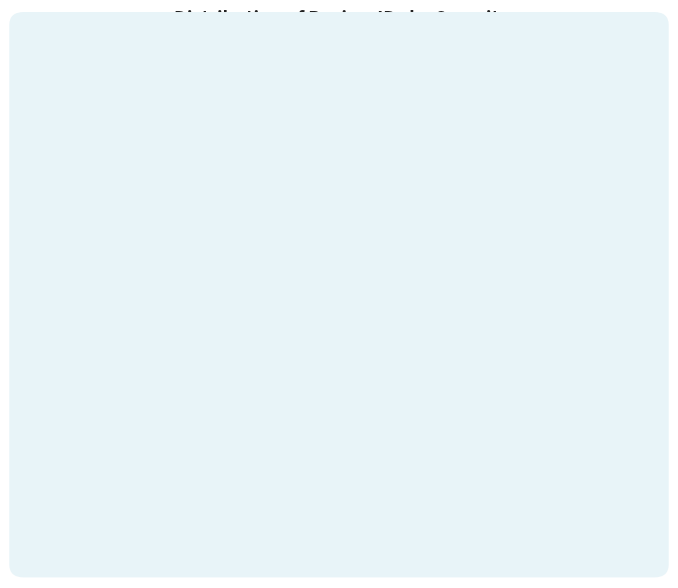

Is it true that critical (9514) is 28% of the pie?

False